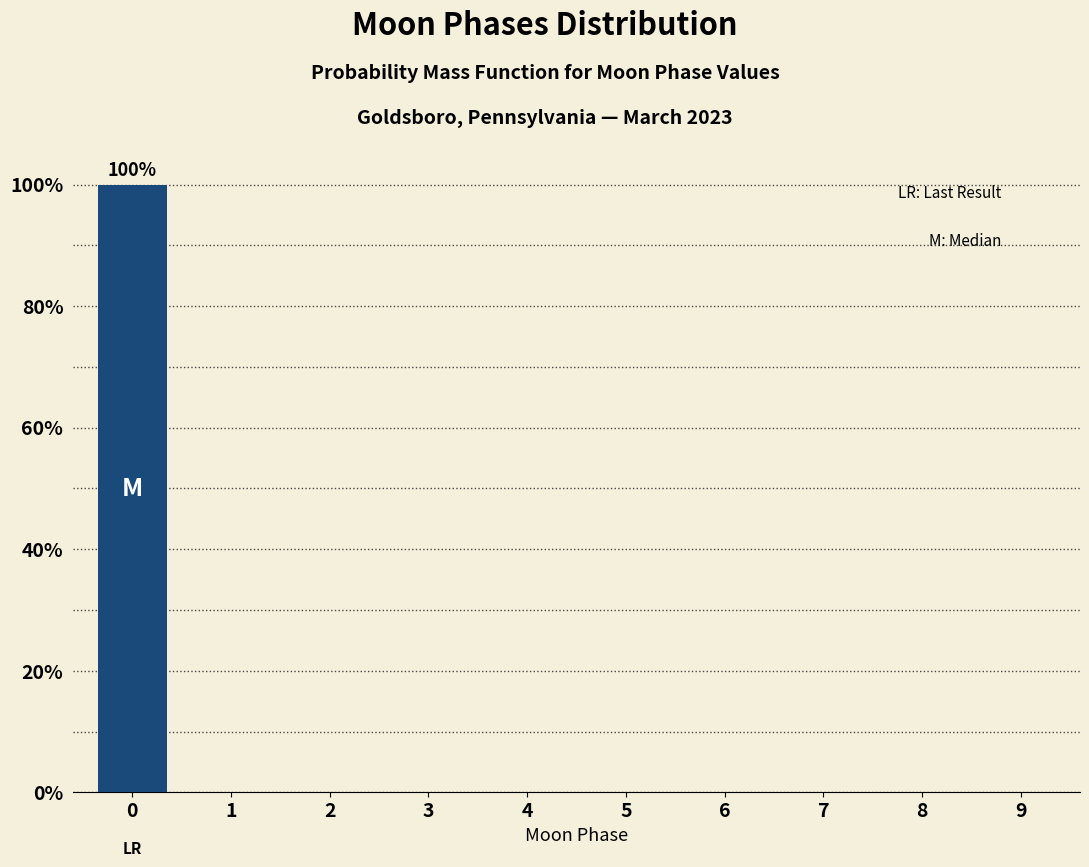

Reading left to right, what are all the values shown in this chart?

0=100	1=0	2=0	3=0	4=0	5=0	6=0	7=0	8=0	9=0